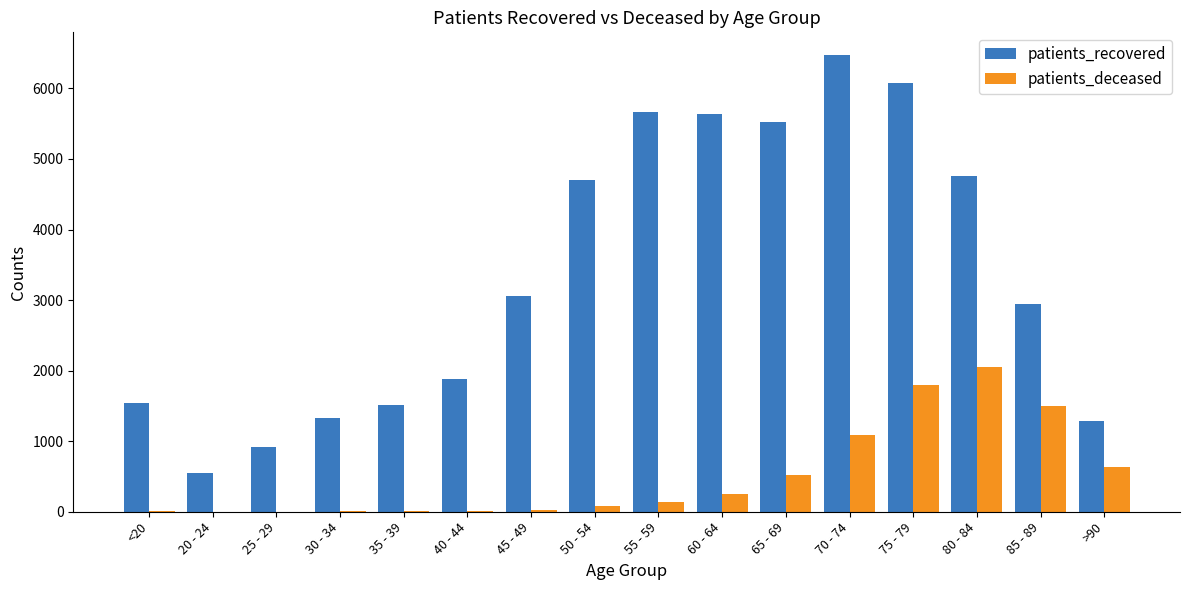

What is the sum of all patients_deceased values?

8127